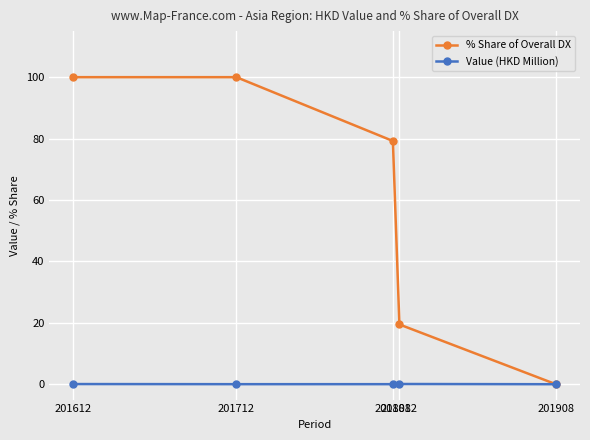

List the series in order of their overall mean, highest first.

% Share of Overall DX, Value (HKD Million)